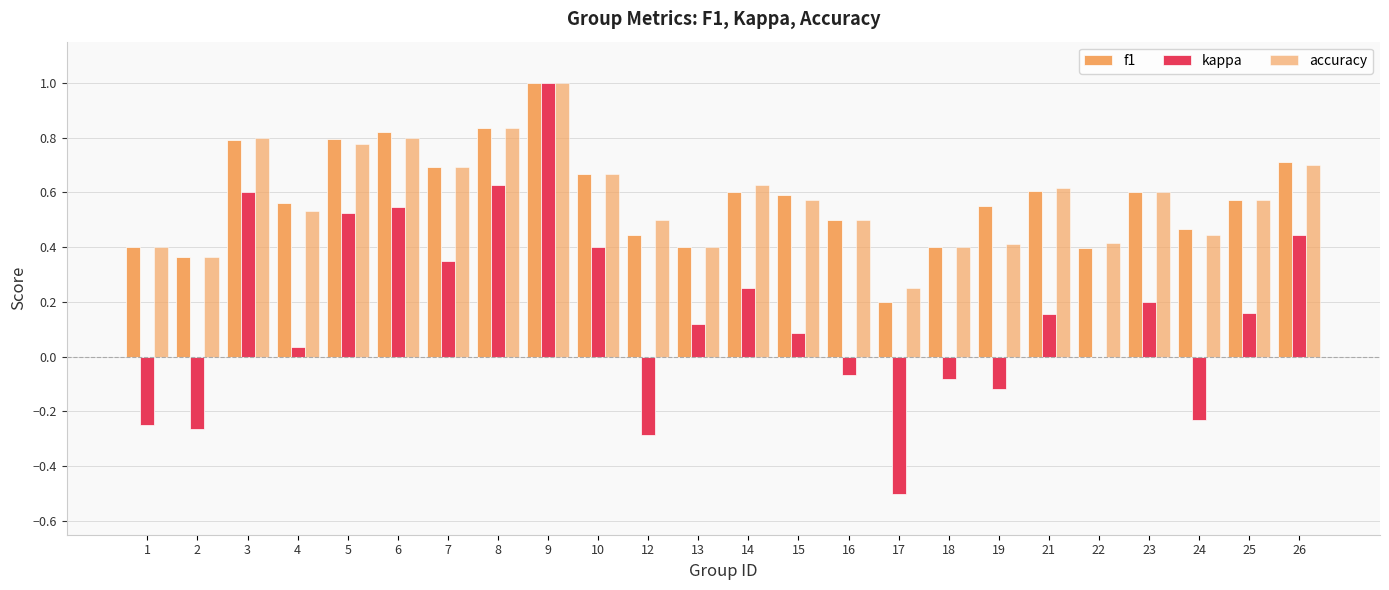

What is the difference between the maximum and minimum values in the kappa series?

1.5